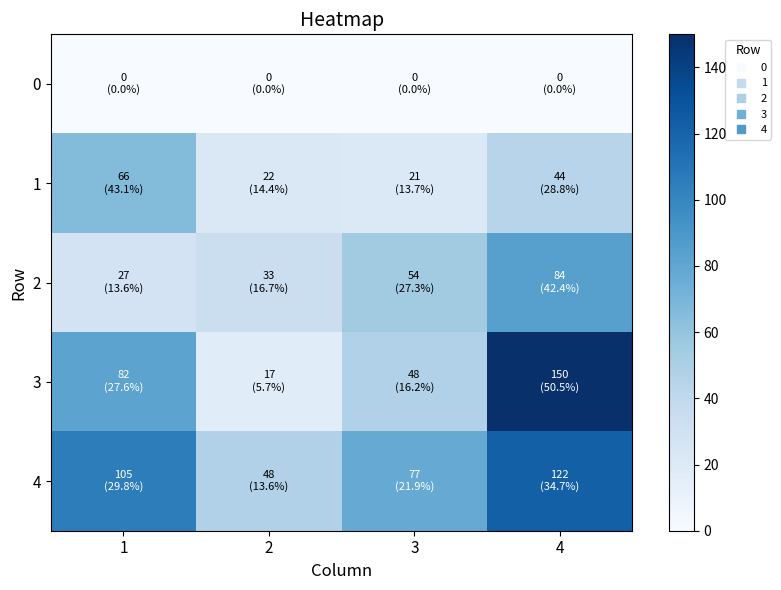

Which series changed the most between 1 and 3?

1